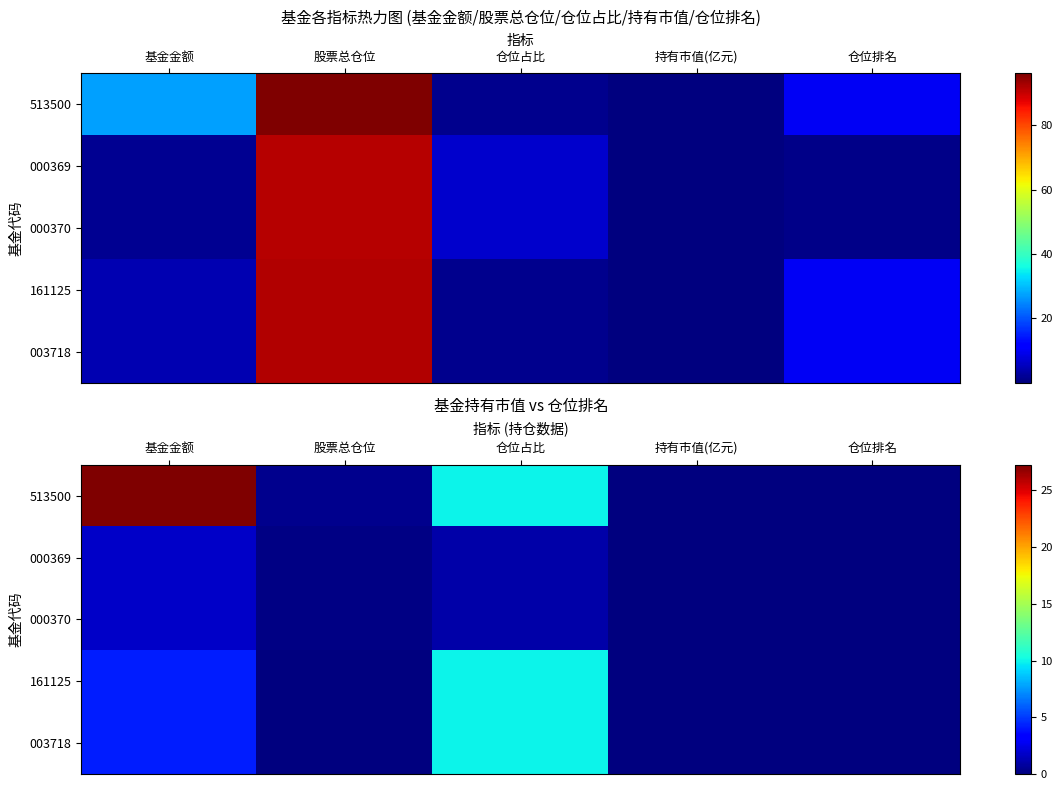

At how many categories does at least one series exceed 6?

2